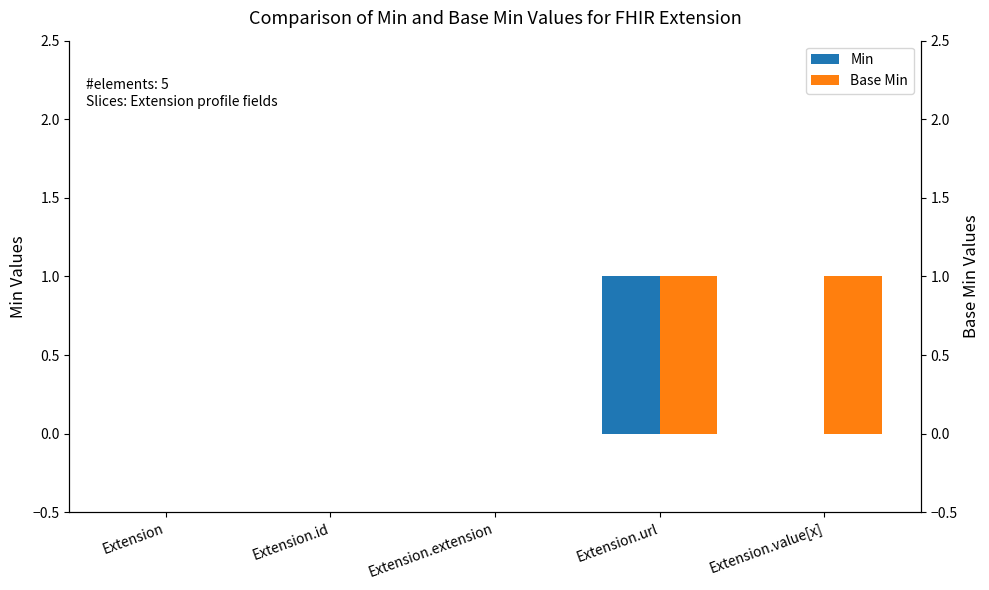

Which series changed the most between Extension and Extension.extension?

Min